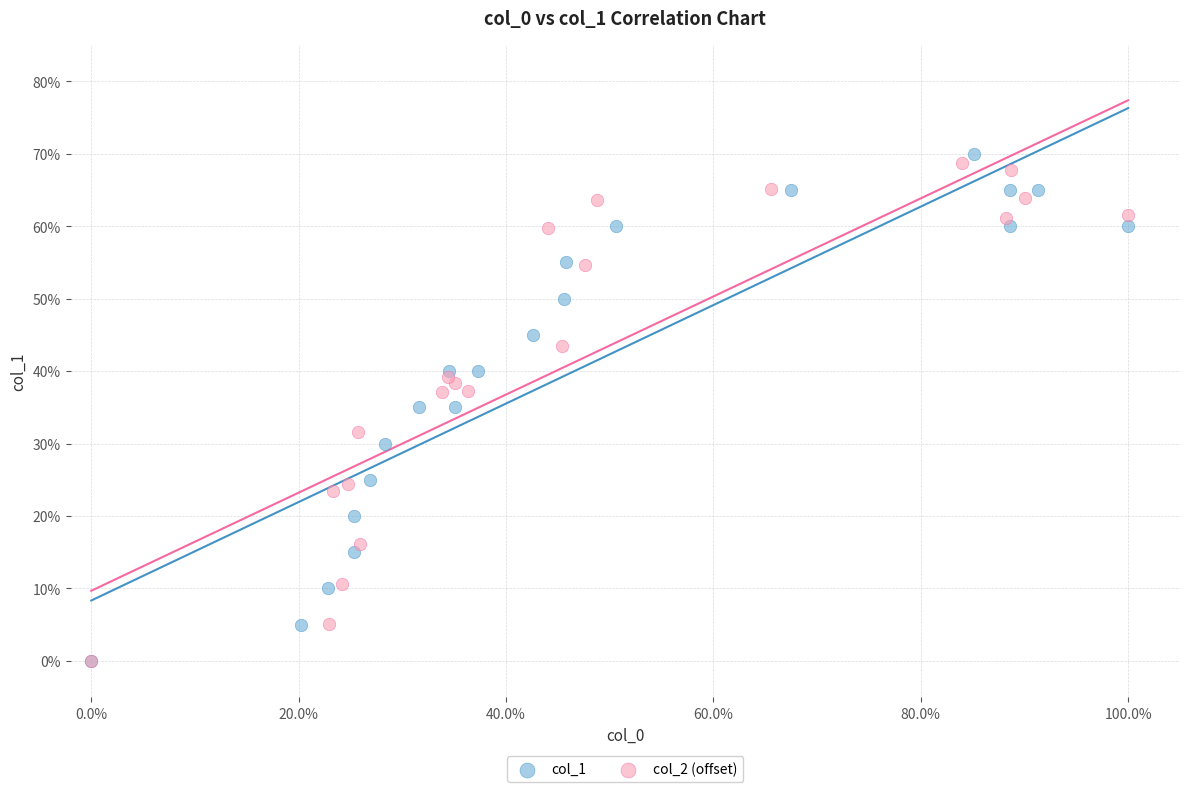

Which series has the largest Y range (max minus min)?

col_1